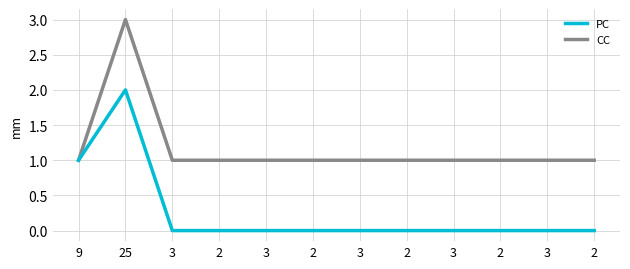

What are all the series names shown in the legend?

PC, CC